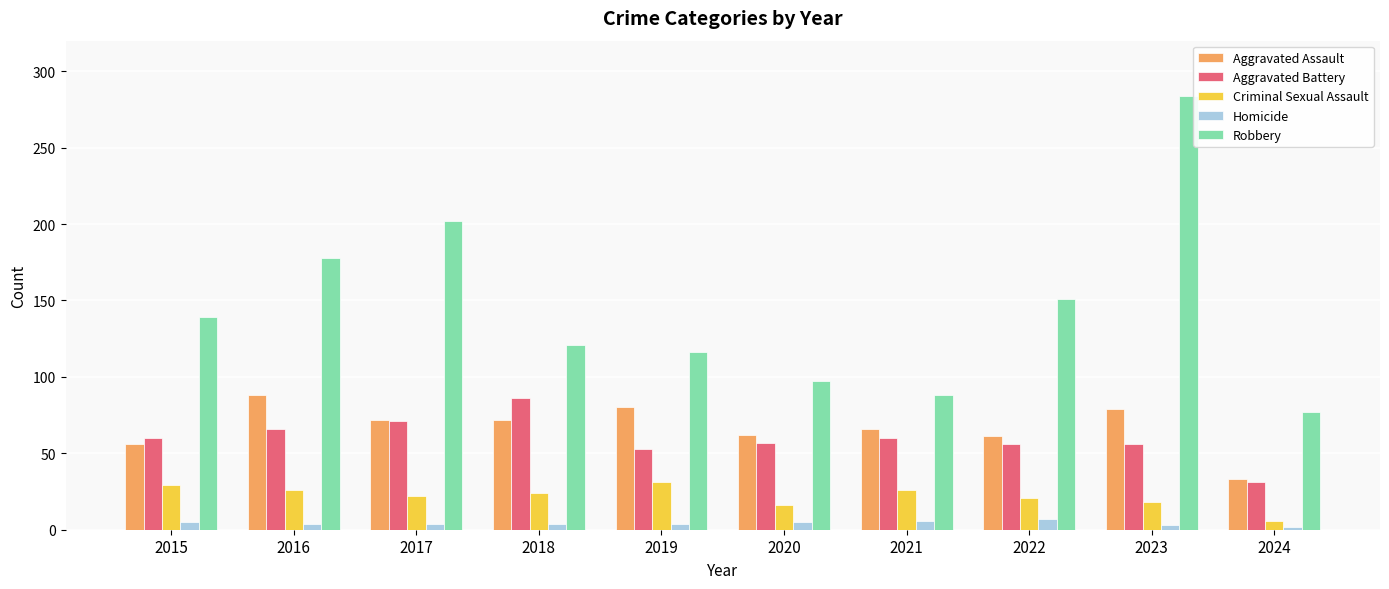

How many groups of bars are there?

10